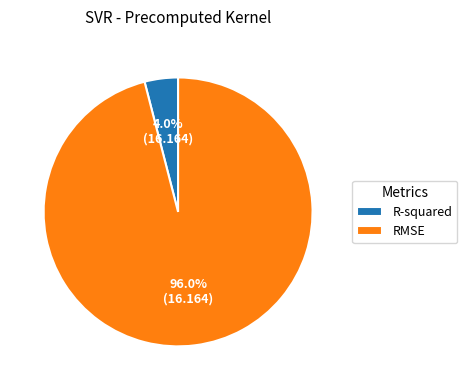

To the nearest percent, what is the difference between the RMSE and R-squared slice percentages?

92%